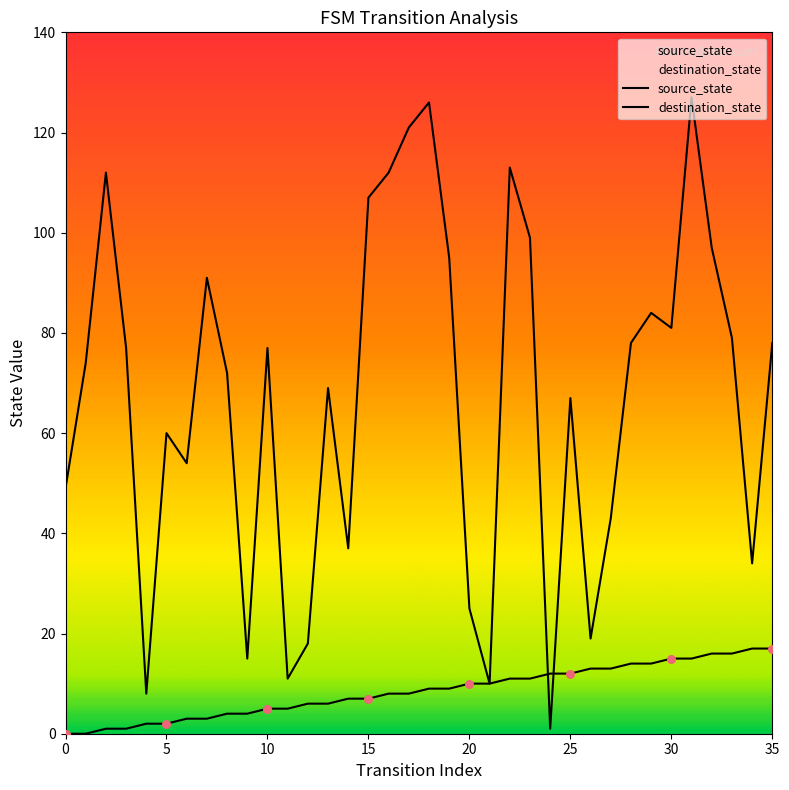

Which series reaches the maximum Y coordinate?

destination_state